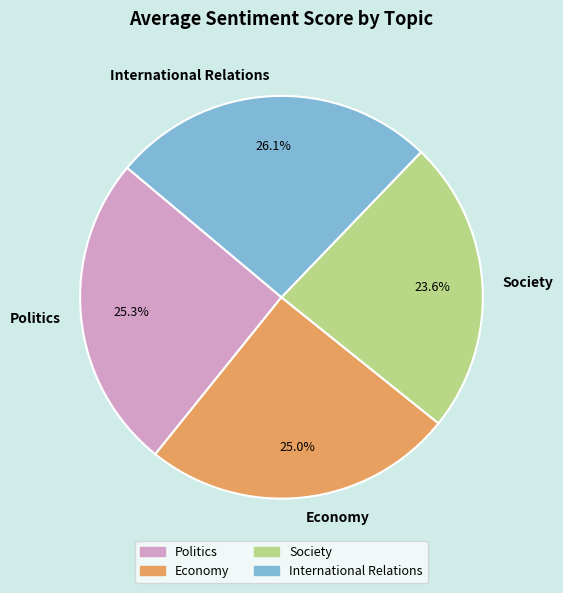

What is the largest slice in the pie chart?

International Relations